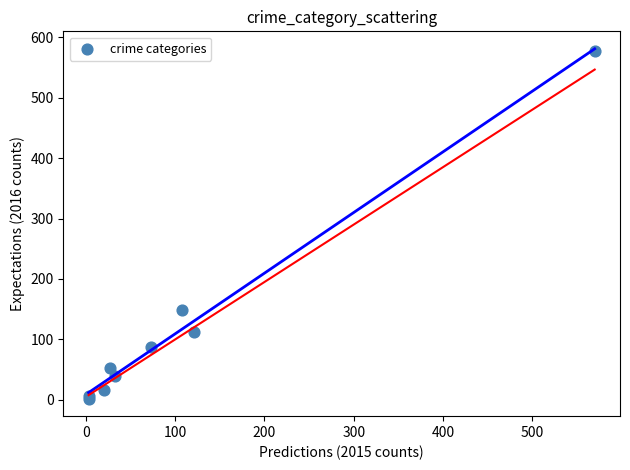

What Y value in the scatter plot is closest to 290?

148